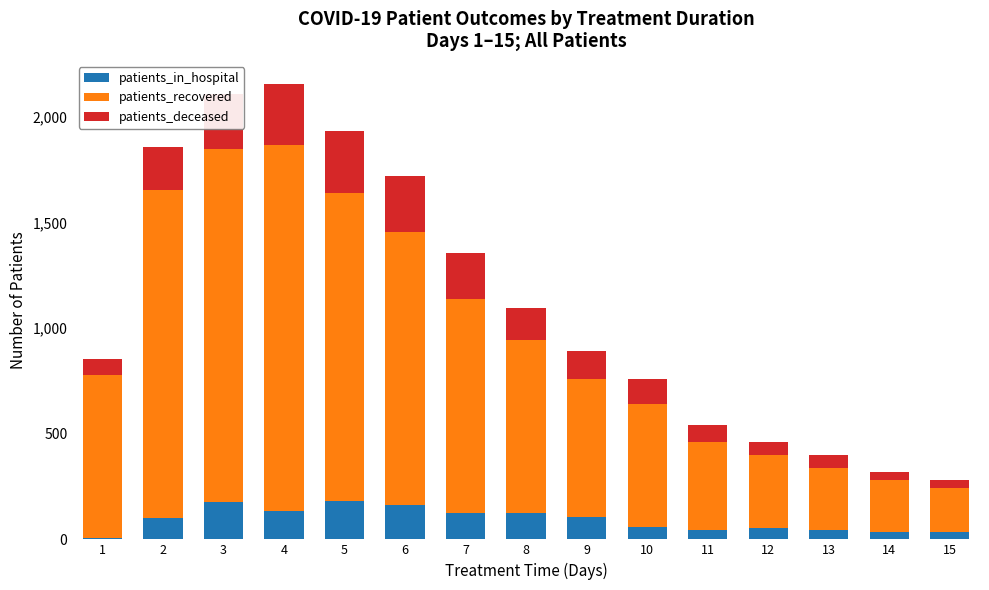

What is the highest value of the patients_in_hospital series?

180